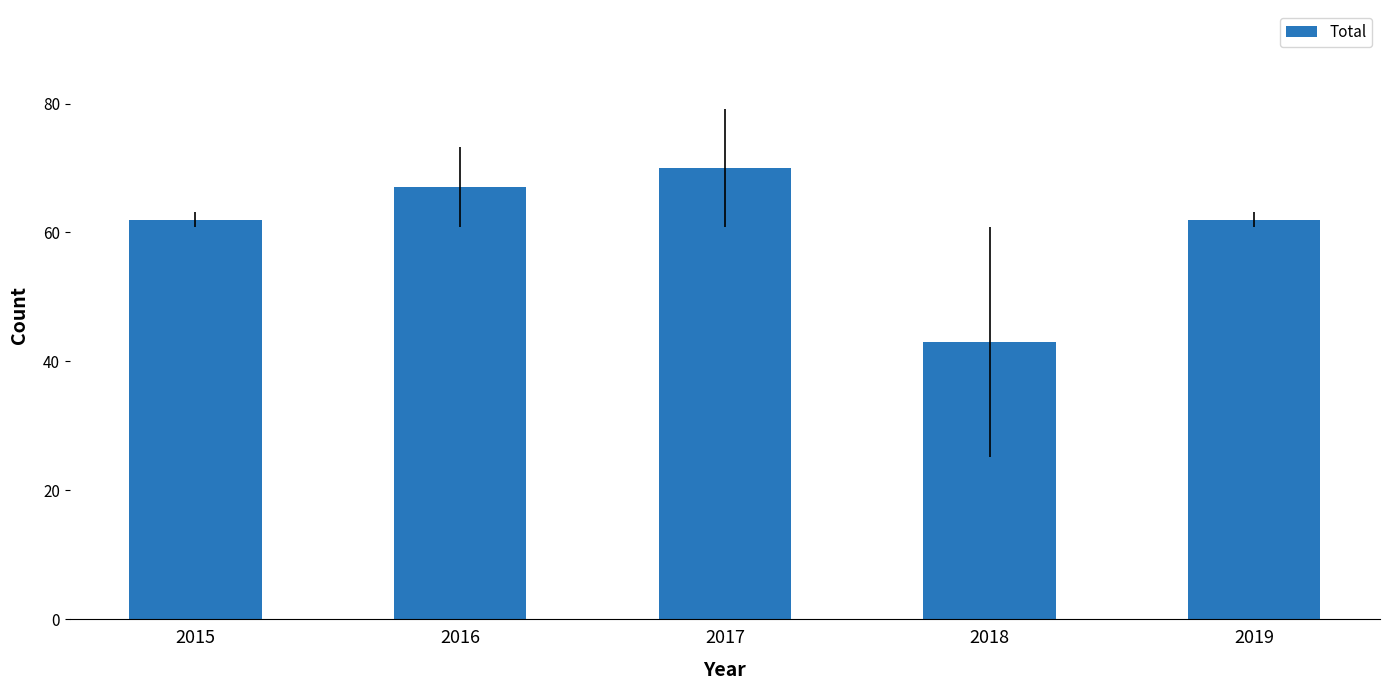

At which category does the chart reach its minimum across all series?

2018